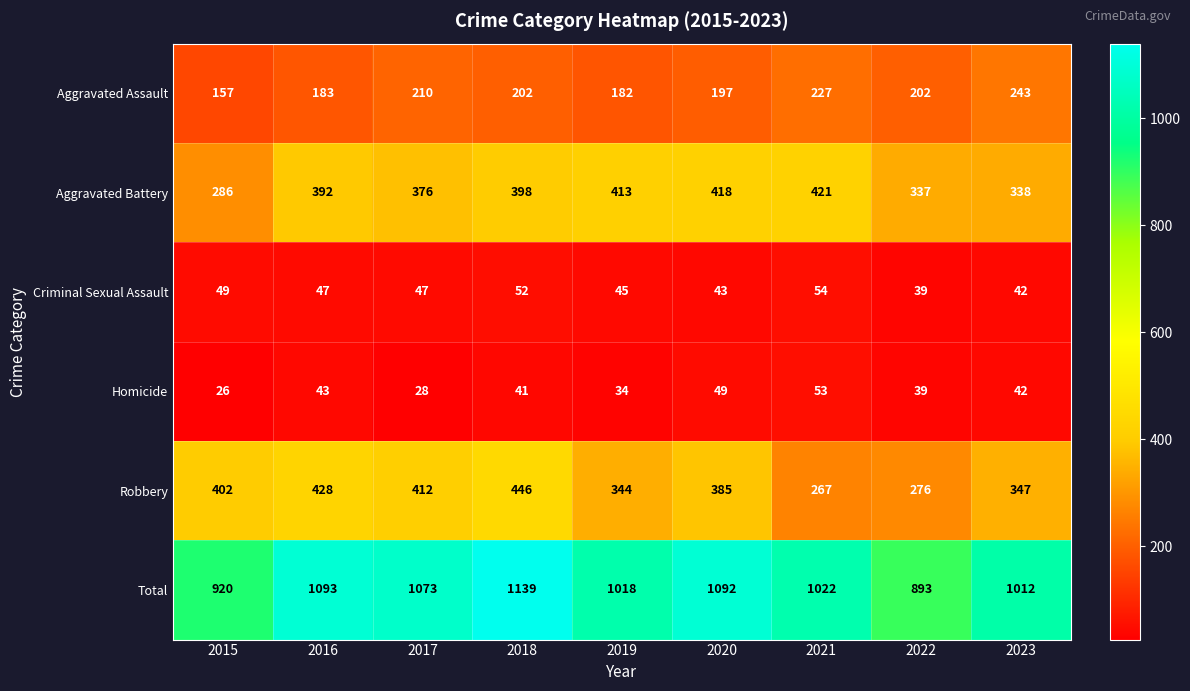

What is the smallest value displayed?

26